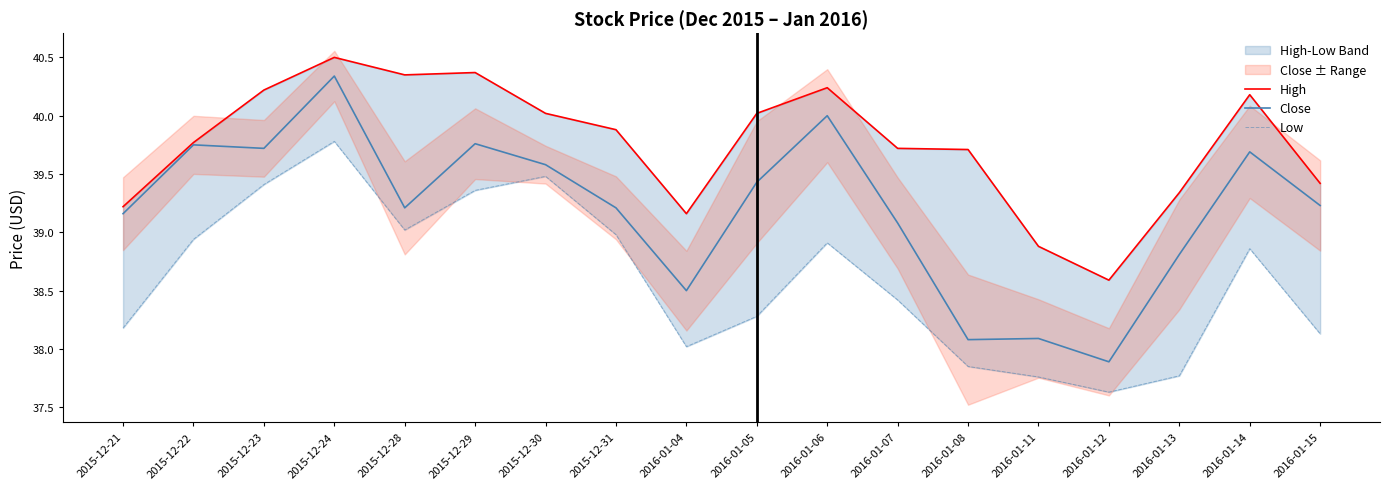

At which category does the chart reach its minimum across all series?

2016-01-12